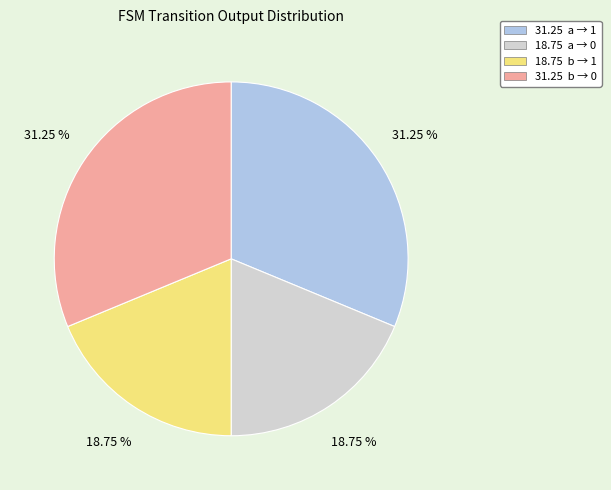

Is there any slice that represents more than half of the pie?

No